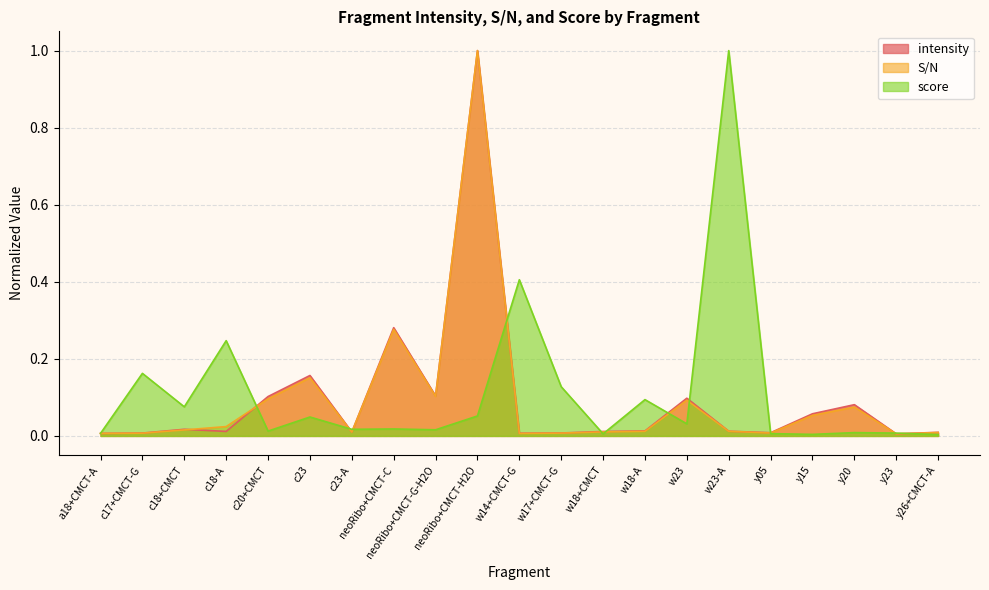

Where is the first local minimum for intensity?

c18-A